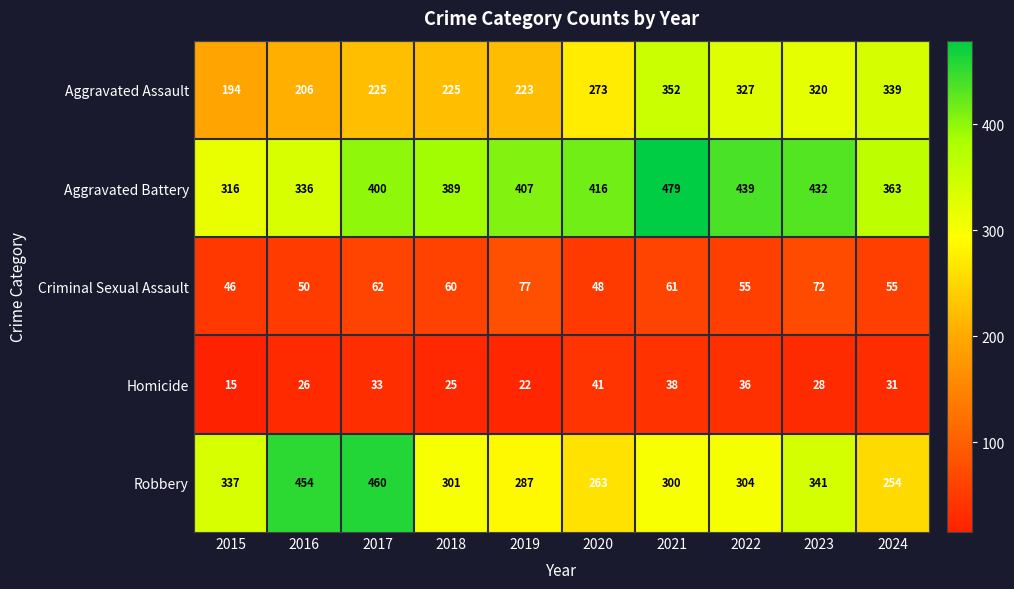

Where is Aggravated Assault nearest to the value 273?

2020